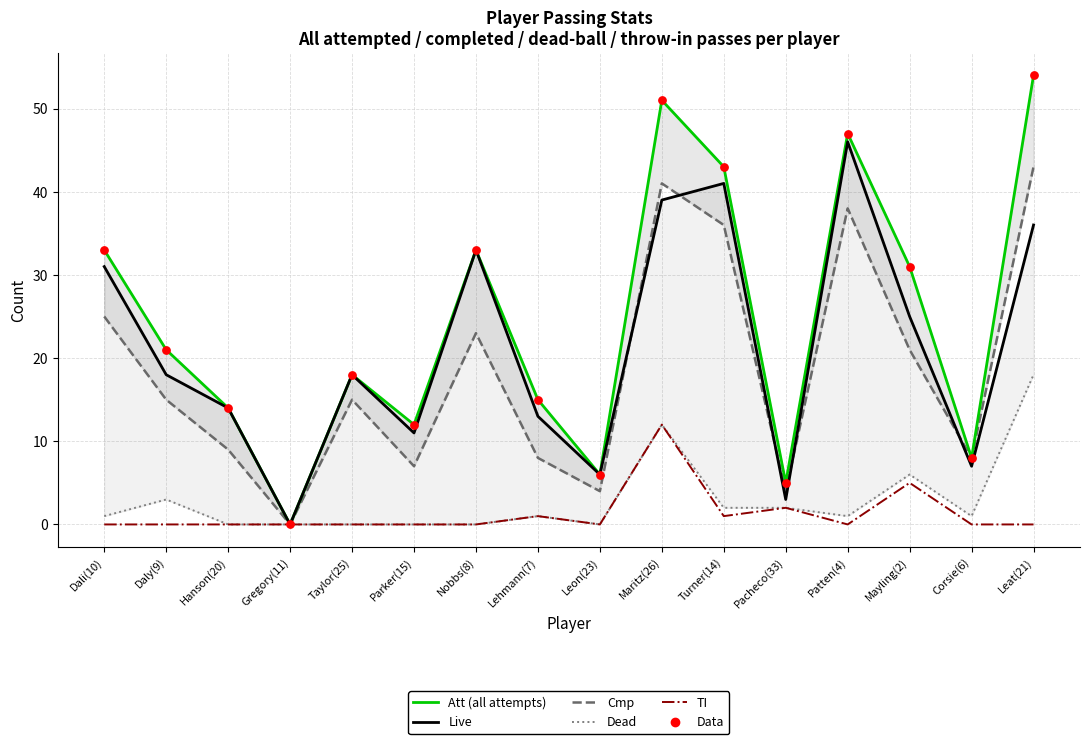

Which series has the largest total across all categories?

Att